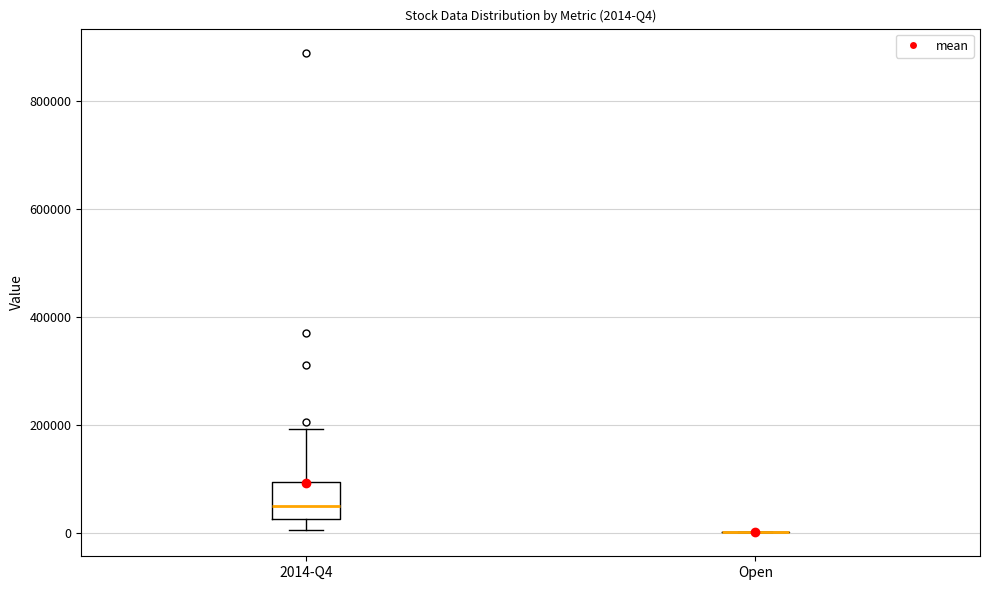

Comparing the boxes themselves (not the whiskers), which one is the tallest?

2014-Q4